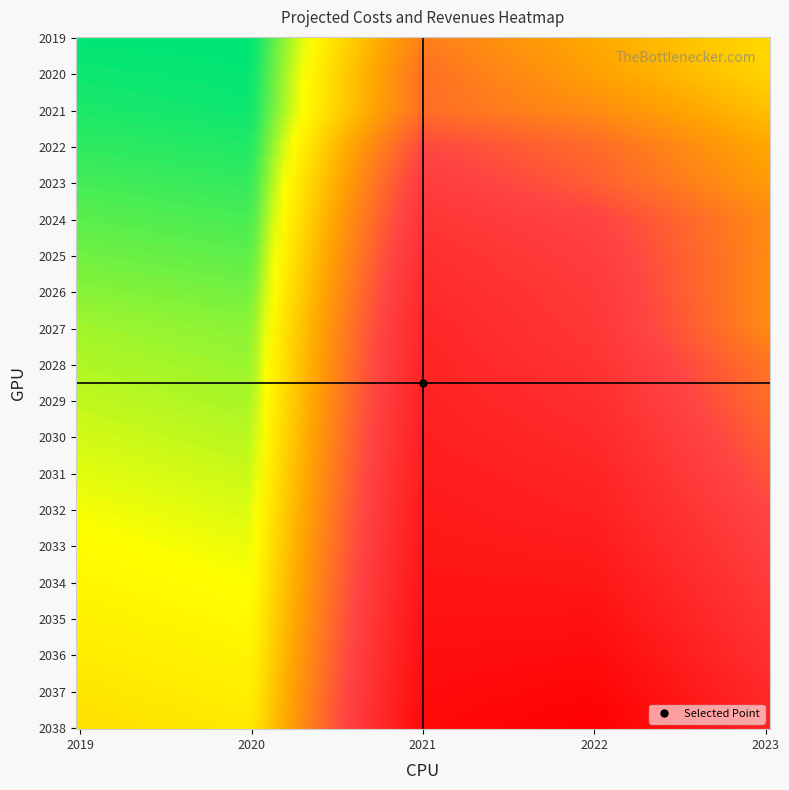

Reading right to left, what are all the values shown in this chart?

2019: 311.3	292.8	274.9	257.7	241.1	225.0	209.5	194.6	180.2	166.2	152.8	139.8	120.3	101.5	83.3	65.8	49.0	32.7	21.4	10.5
2020: 281.0	264.0	247.5	231.6	216.3	201.4	187.1	173.3	160.0	147.1	134.7	122.6	104.1	86.2	68.9	52.2	36.2	20.6	13.6	7.8
2021: 1319.4	1294.0	1269.3	1245.3	1221.8	1199.1	1177.0	1155.5	1134.6	1114.3	1094.8	1075.8	1040.9	1002.0	956.8	900.6	822.0	688.0	681.6	628.4
2022: 1392.4	1344.0	1296.0	1249.0	1205.0	1164.0	1123.0	1092.0	1053.0	1015.0	979.0	942.0	923.0	890.0	847.0	744.0	701.0	579.0	508.0	478.0
2023: 1094.0	1056.0	1008.0	961.0	917.0	876.0	835.0	783.0	738.0	695.0	666.0	594.0	582.0	593.0	593.0	527.0	484.0	412.0	351.0	331.0